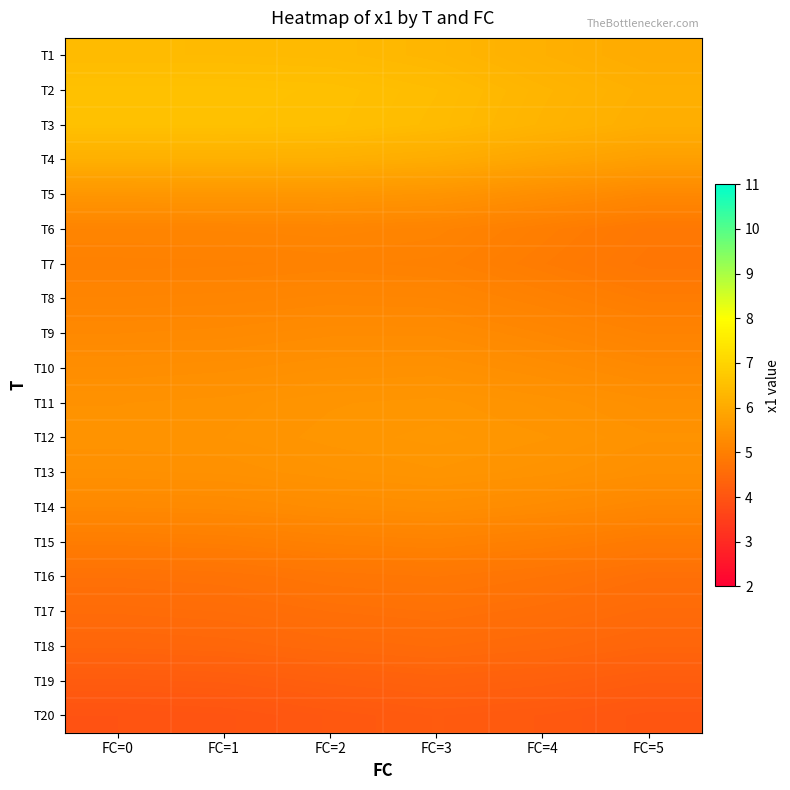

Reading left to right, extract all data points from this chart.

T1: FC=0=6.4	FC=1=6.4	FC=2=6.4	FC=3=6.3	FC=4=6.2	FC=5=6.0
T2: FC=0=6.6	FC=1=6.6	FC=2=6.5	FC=3=6.4	FC=4=6.3	FC=5=6.1
T3: FC=0=6.5	FC=1=6.5	FC=2=6.5	FC=3=6.4	FC=4=6.2	FC=5=6.1
T4: FC=0=6.1	FC=1=6.1	FC=2=6.1	FC=3=6.0	FC=4=5.9	FC=5=5.7
T5: FC=0=5.5	FC=1=5.5	FC=2=5.6	FC=3=5.5	FC=4=5.4	FC=5=5.2
T6: FC=0=5.1	FC=1=5.1	FC=2=5.1	FC=3=5.1	FC=4=5.0	FC=5=4.8
T7: FC=0=5.0	FC=1=5.0	FC=2=5.1	FC=3=5.0	FC=4=4.9	FC=5=4.8
T8: FC=0=5.1	FC=1=5.1	FC=2=5.2	FC=3=5.2	FC=4=5.1	FC=5=4.9
T9: FC=0=5.2	FC=1=5.3	FC=2=5.3	FC=3=5.3	FC=4=5.2	FC=5=5.1
T10: FC=0=5.3	FC=1=5.4	FC=2=5.4	FC=3=5.4	FC=4=5.3	FC=5=5.2
T11: FC=0=5.4	FC=1=5.5	FC=2=5.5	FC=3=5.5	FC=4=5.5	FC=5=5.4
T12: FC=0=5.5	FC=1=5.5	FC=2=5.5	FC=3=5.6	FC=4=5.5	FC=5=5.5
T13: FC=0=5.4	FC=1=5.4	FC=2=5.5	FC=3=5.5	FC=4=5.5	FC=5=5.4
T14: FC=0=5.2	FC=1=5.3	FC=2=5.3	FC=3=5.4	FC=4=5.3	FC=5=5.2
T15: FC=0=4.9	FC=1=5.0	FC=2=5.0	FC=3=5.1	FC=4=5.0	FC=5=4.9
T16: FC=0=4.7	FC=1=4.7	FC=2=4.8	FC=3=4.8	FC=4=4.7	FC=5=4.6
T17: FC=0=4.5	FC=1=4.6	FC=2=4.6	FC=3=4.7	FC=4=4.6	FC=5=4.5
T18: FC=0=4.4	FC=1=4.4	FC=2=4.5	FC=3=4.5	FC=4=4.5	FC=5=4.4
T19: FC=0=4.2	FC=1=4.2	FC=2=4.3	FC=3=4.3	FC=4=4.3	FC=5=4.2
T20: FC=0=4.0	FC=1=4.0	FC=2=4.1	FC=3=4.1	FC=4=4.1	FC=5=4.0